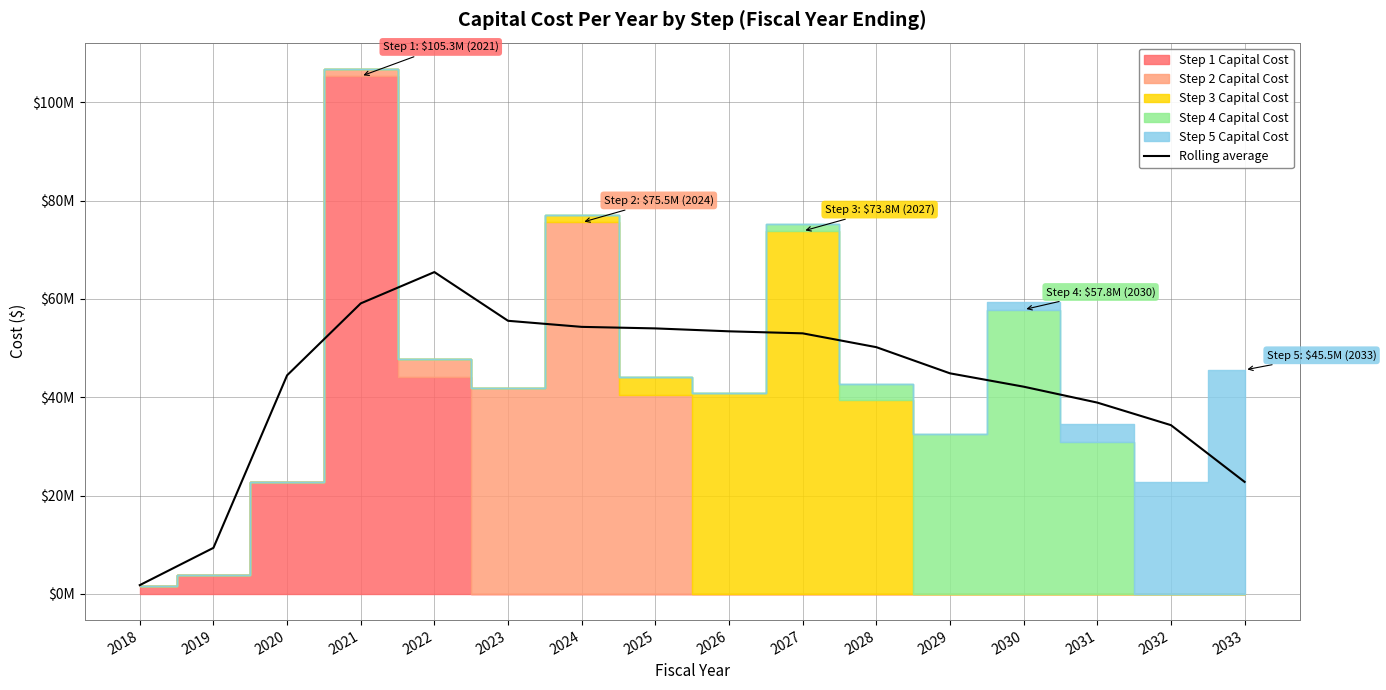

What is the minimum value shown in the chart?

1772920.7